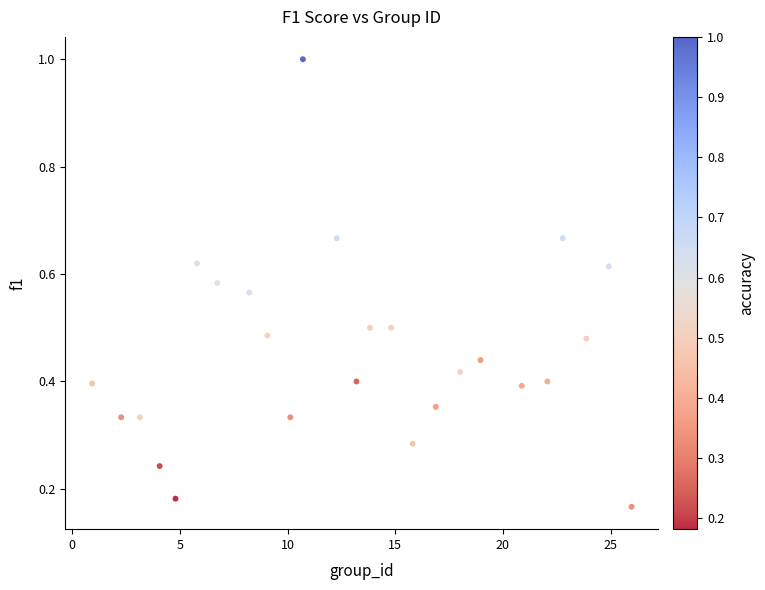

What is the range of X values (max minus min)?

25.0